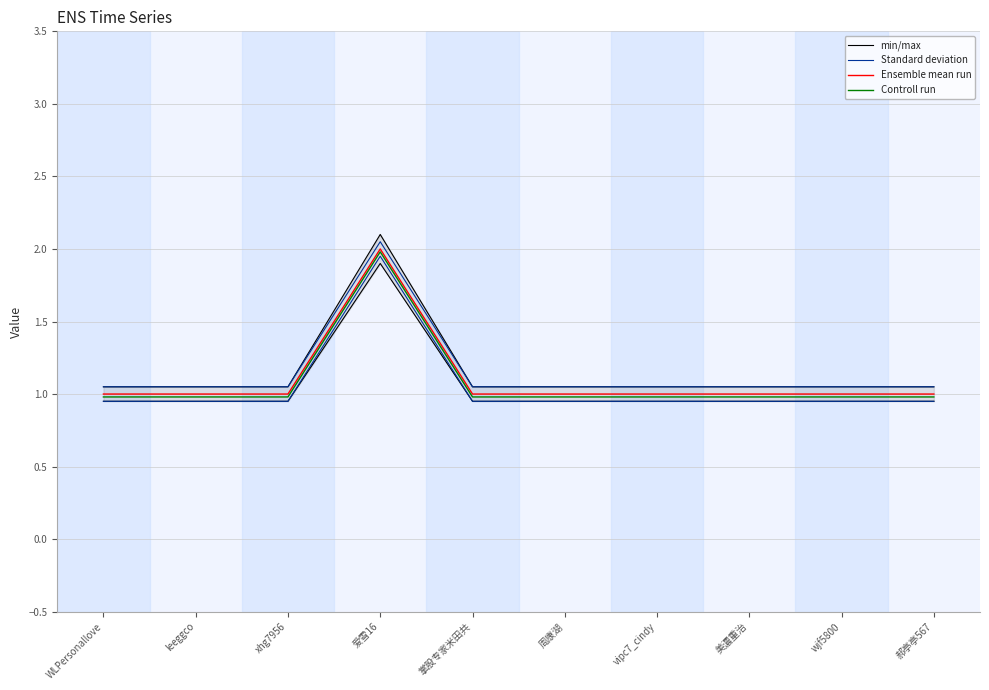

True or false: Standard deviation has more than 0 interior local peaks.

True